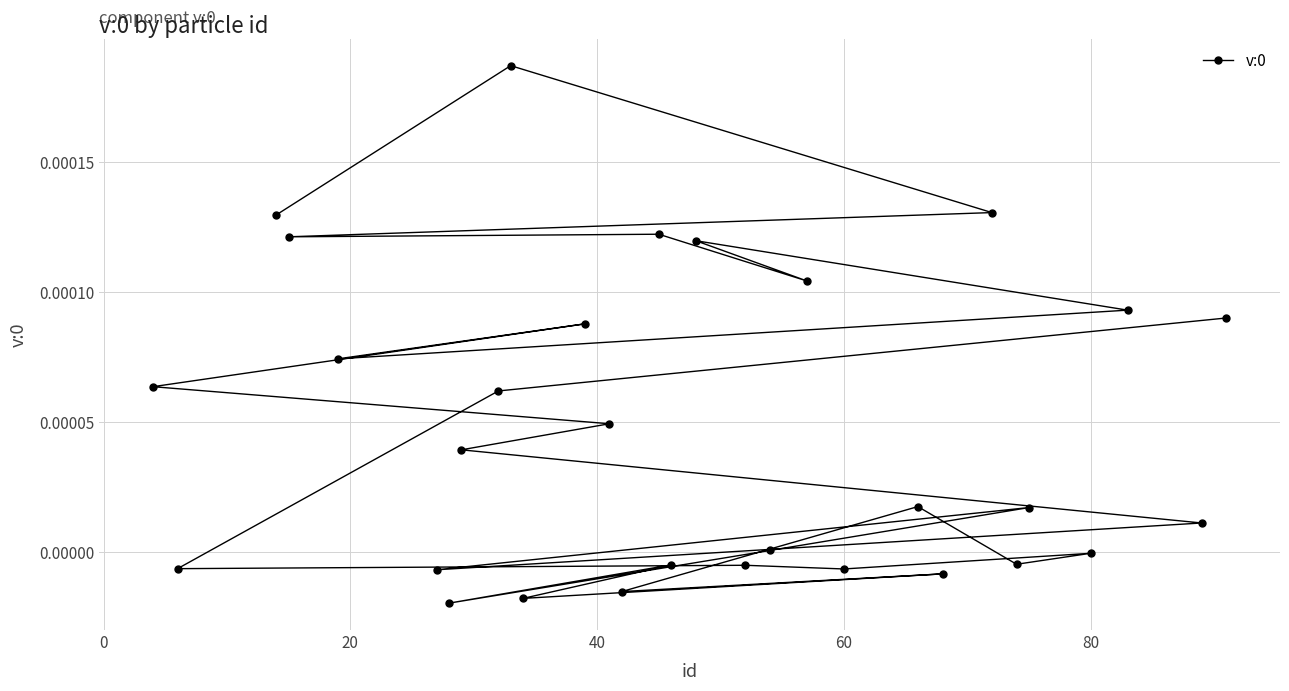

The value at 29 is 0.0. True or false?

False